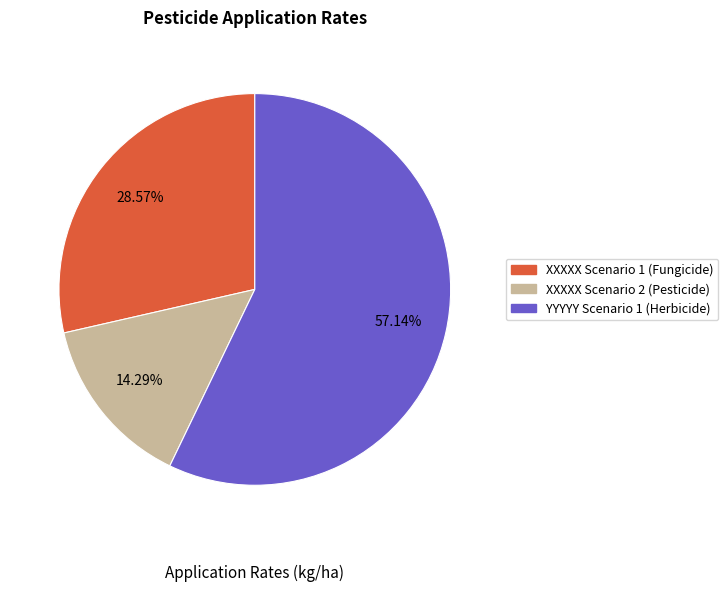

True or false: XXXXX Scenario 1 (Fungicide) accounts for 29% of the total.

True